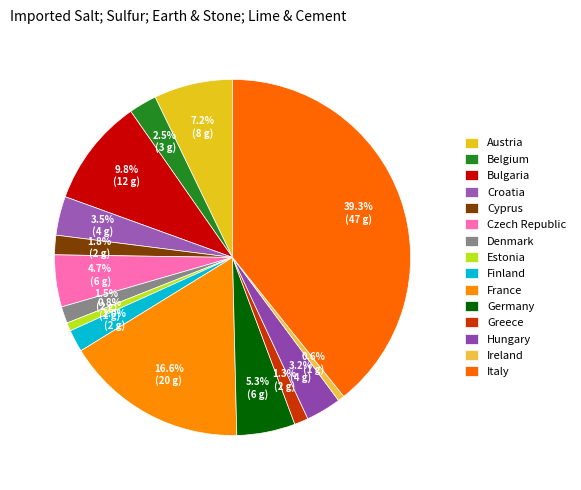

To the nearest percent, what is the combined percentage of Austria and Finland?

9%